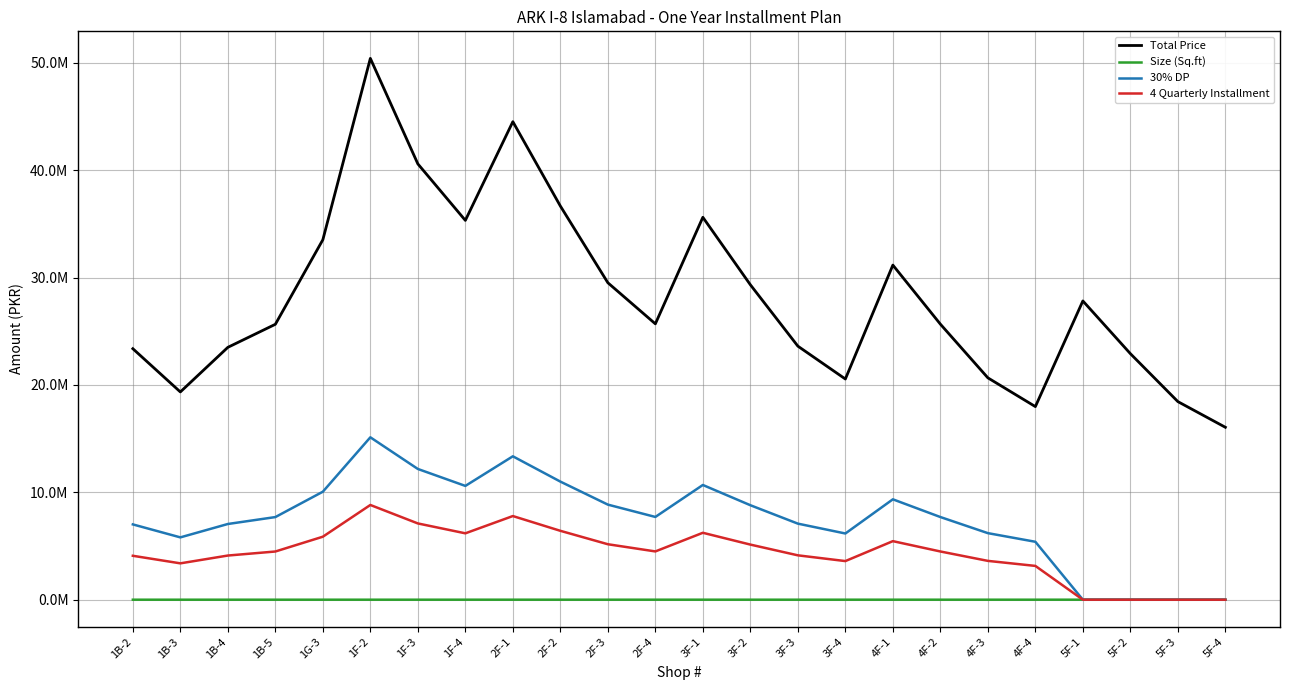

At which label is 30% DP closest to 7562115?

1B-5